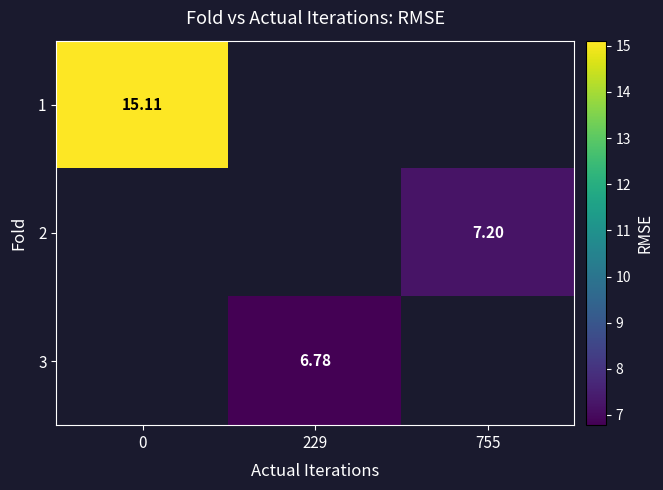

Which series has the largest range (max minus min)?

1